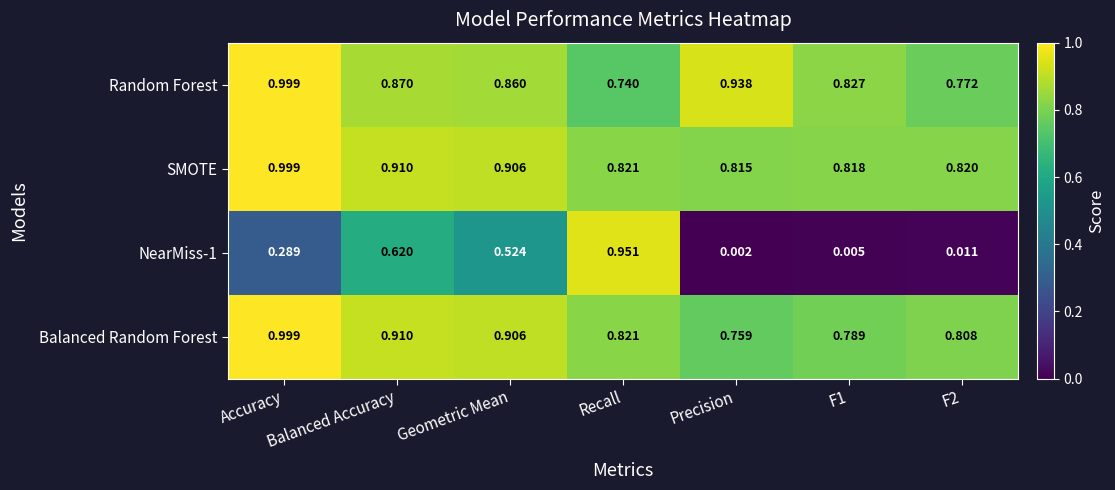

Which series changed the most between F1 and F2?

Random Forest